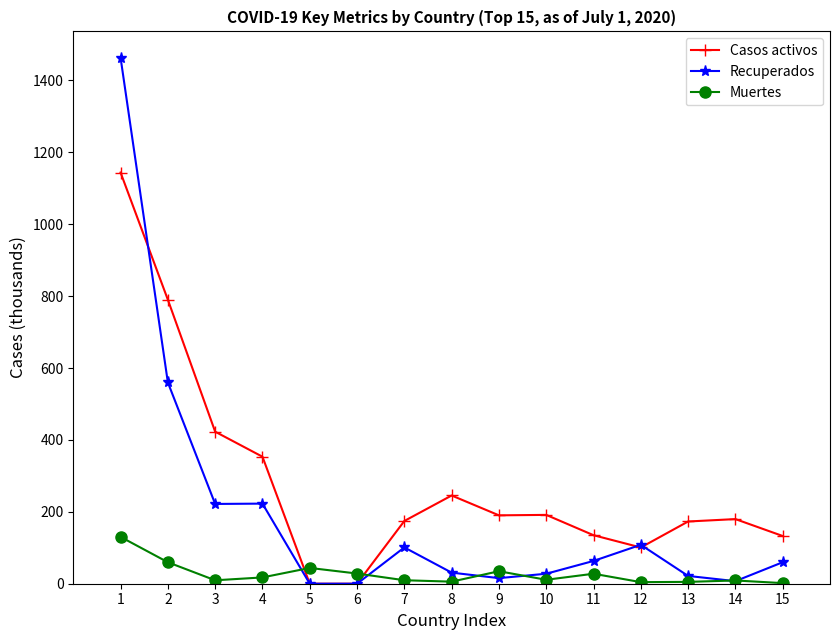

List the series in order of their peak value, lowest first.

Muertes, Casos activos, Recuperados